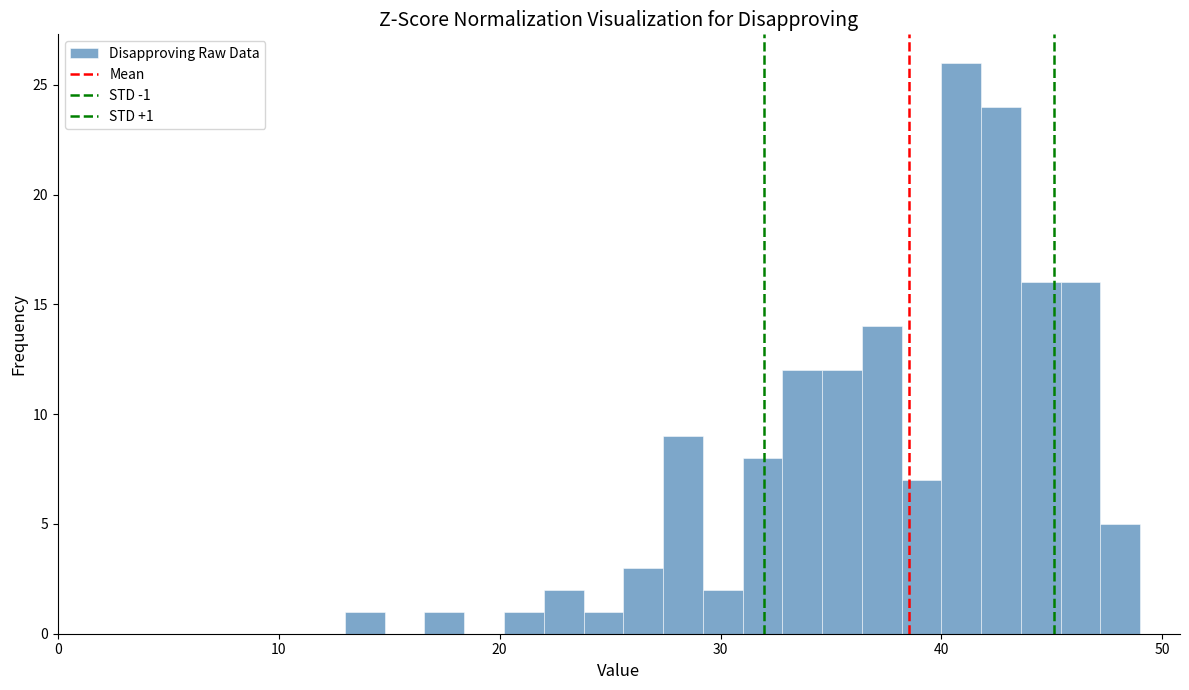

Read against the x-axis, roughly where is the centre of the tallest bar?

41